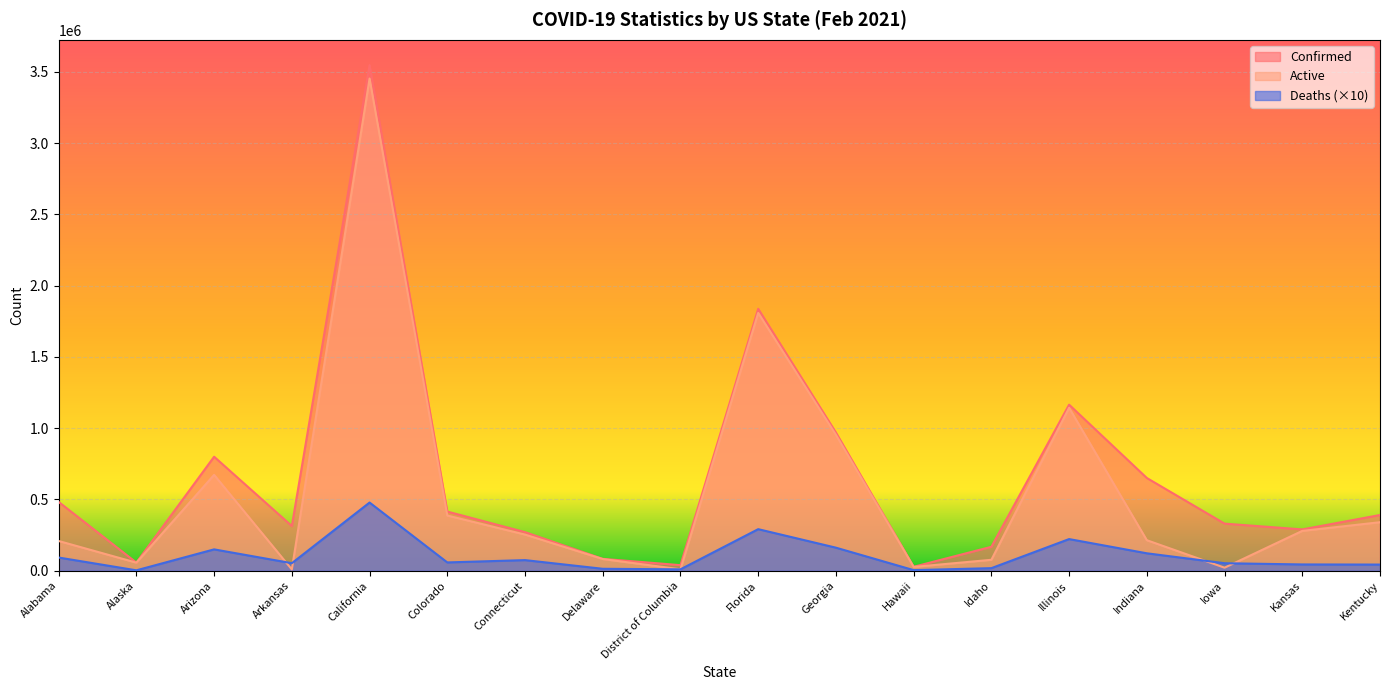

List the series in order of their peak value, highest first.

Confirmed, Active, Deaths (×10)